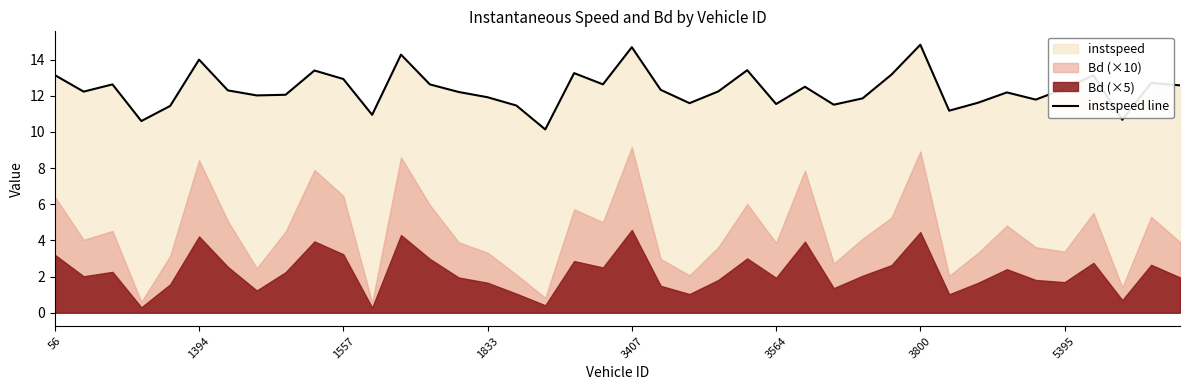

What is the smallest value displayed?

10.1